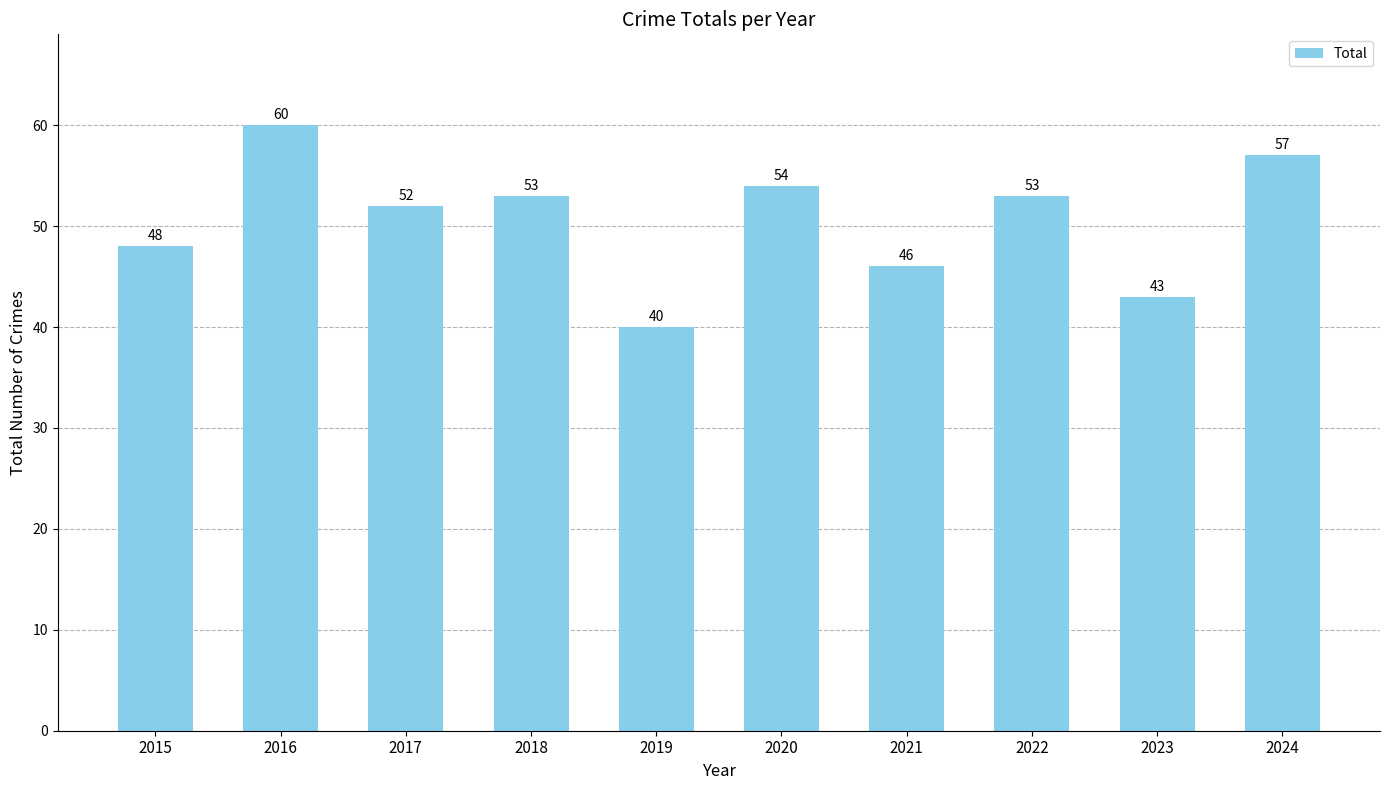

True or false: the data shows 18 at 2017.

False